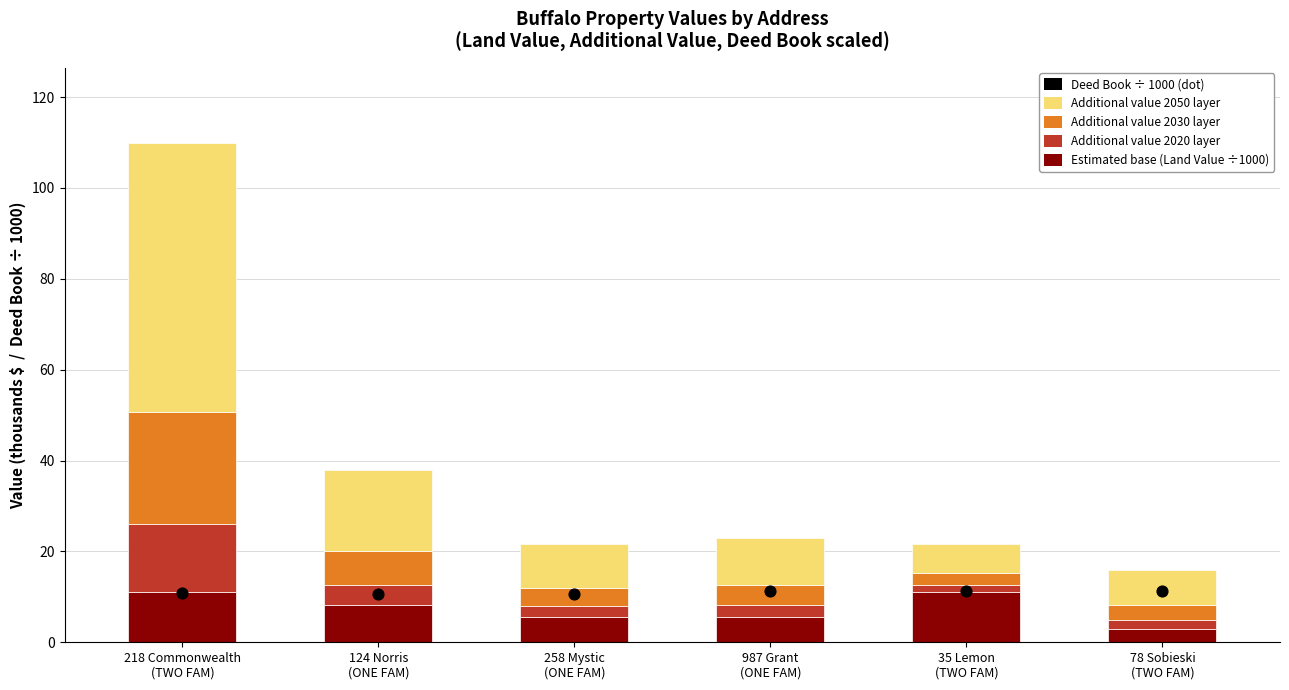

What are all the series names shown in the legend?

Estimated base (Land Value ÷1000), Additional value 2020 layer, Additional value 2030 layer, Additional value 2050 layer, Deed Book ÷ 1000